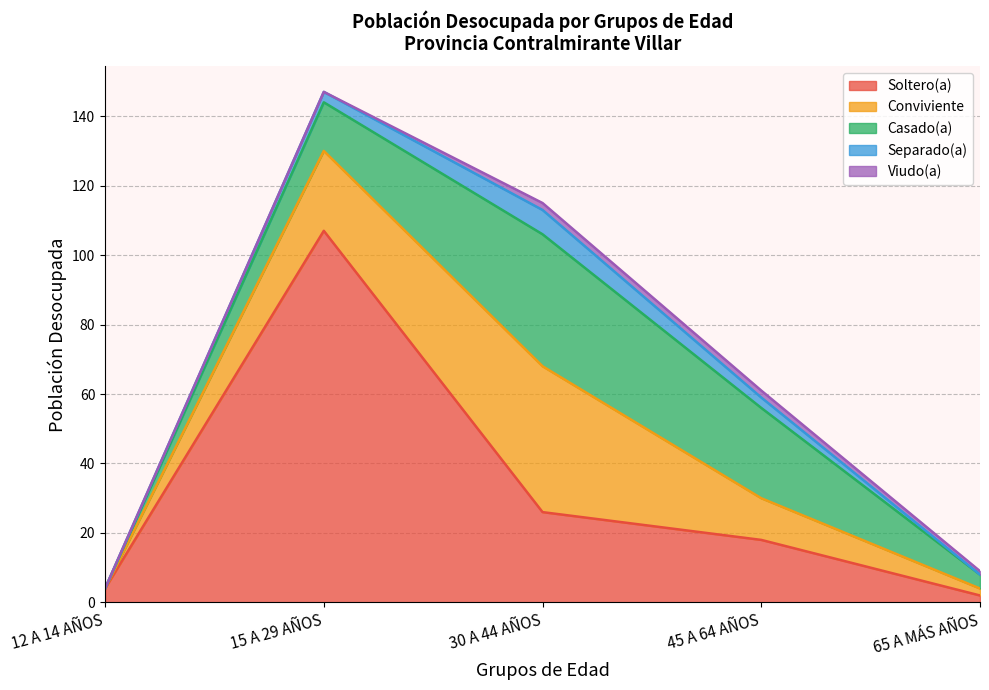

At which label does Soltero(a) first exceed 18?

15 A 29 AÑOS